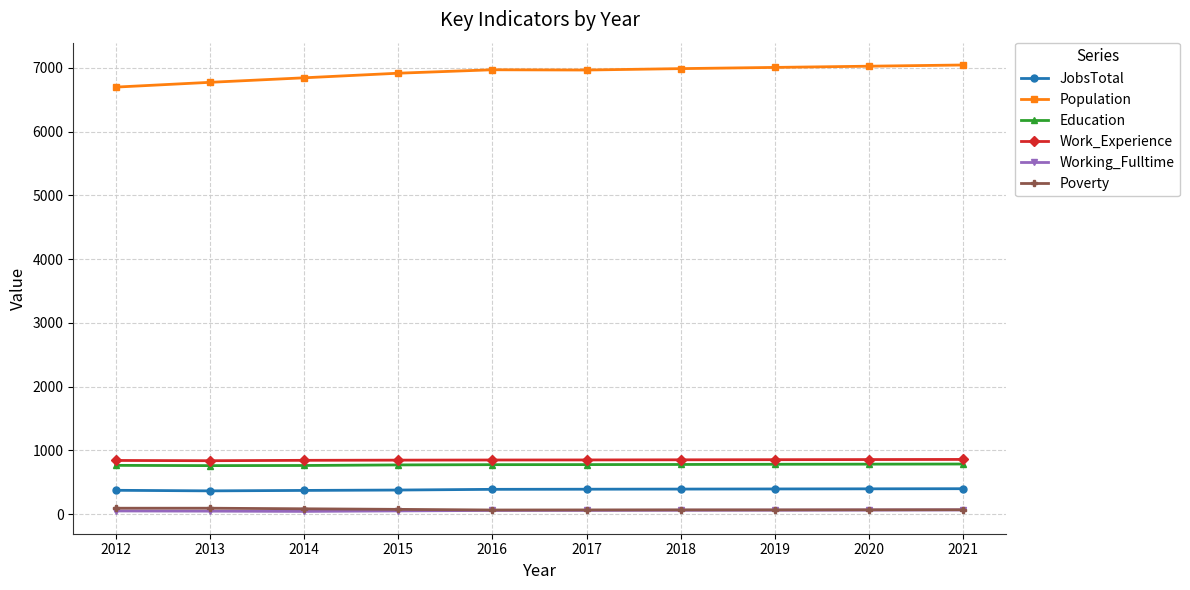

True or false: Population has a value of 11712 at 2021.

False